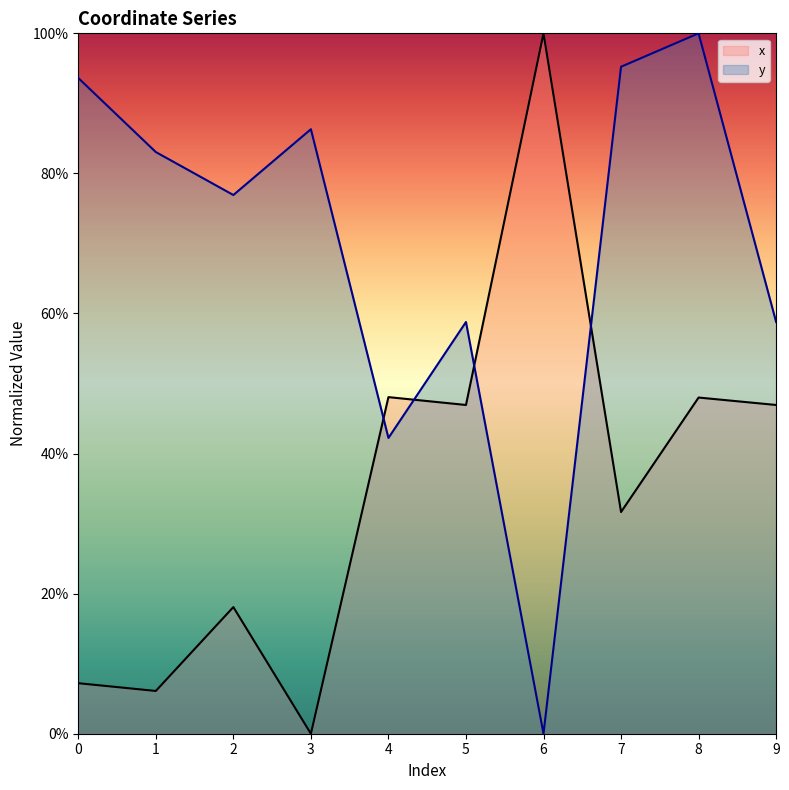

Which label corresponds to the largest value in the chart?

6